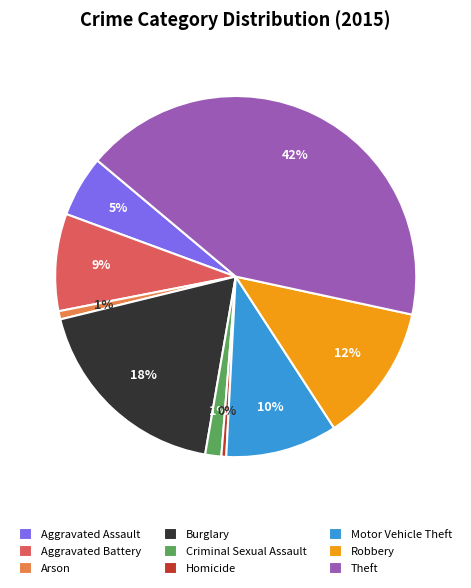

Is it true that Arson is 15% of the pie?

False